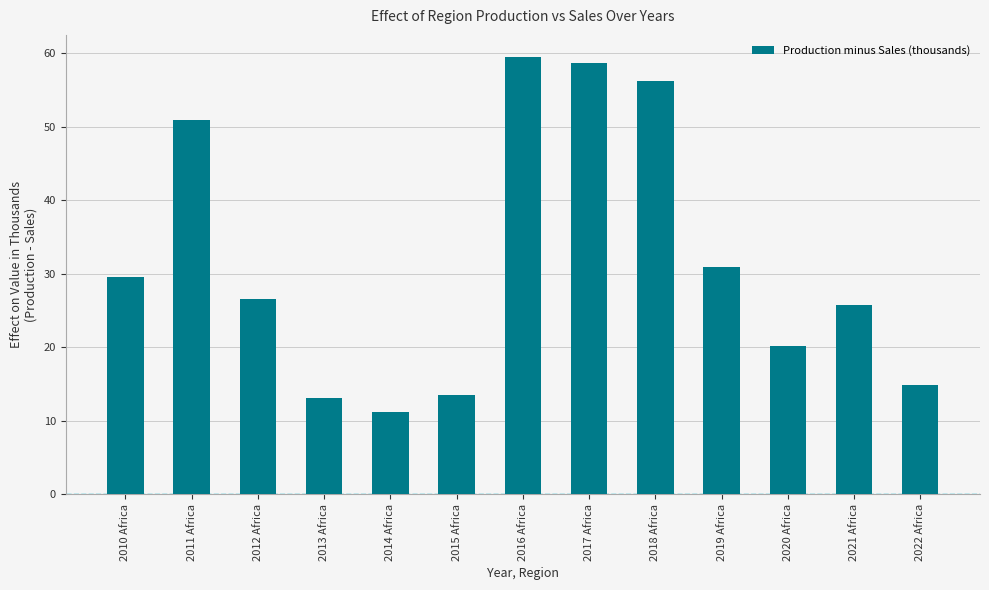

Reading left to right, extract all data points from this chart.

29.5	50.9	26.6	13.1	11.2	13.5	59.5	58.7	56.3	30.9	20.1	25.7	14.9